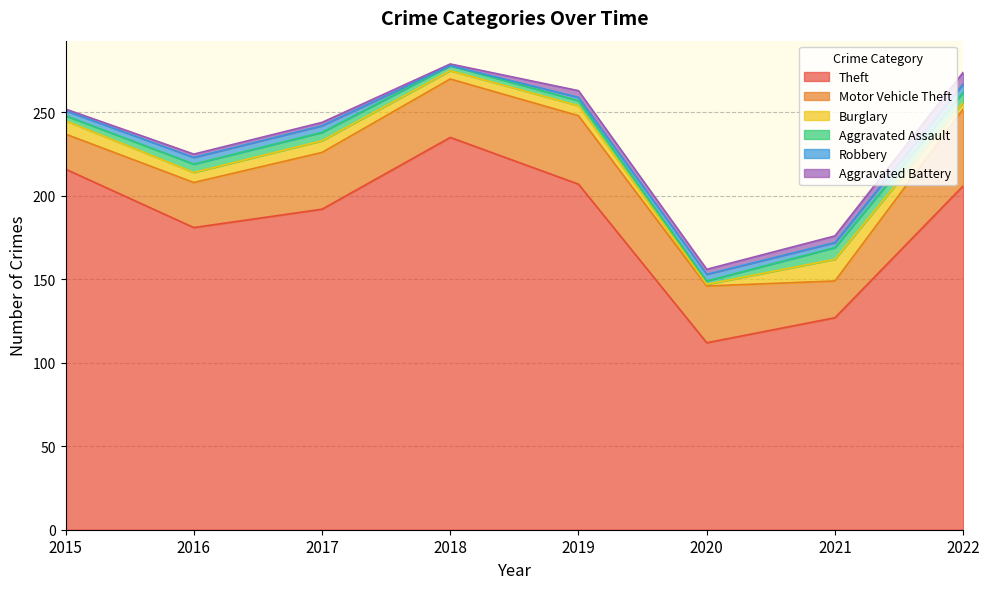

How many times do Aggravated Battery and Robbery cross each other?

3